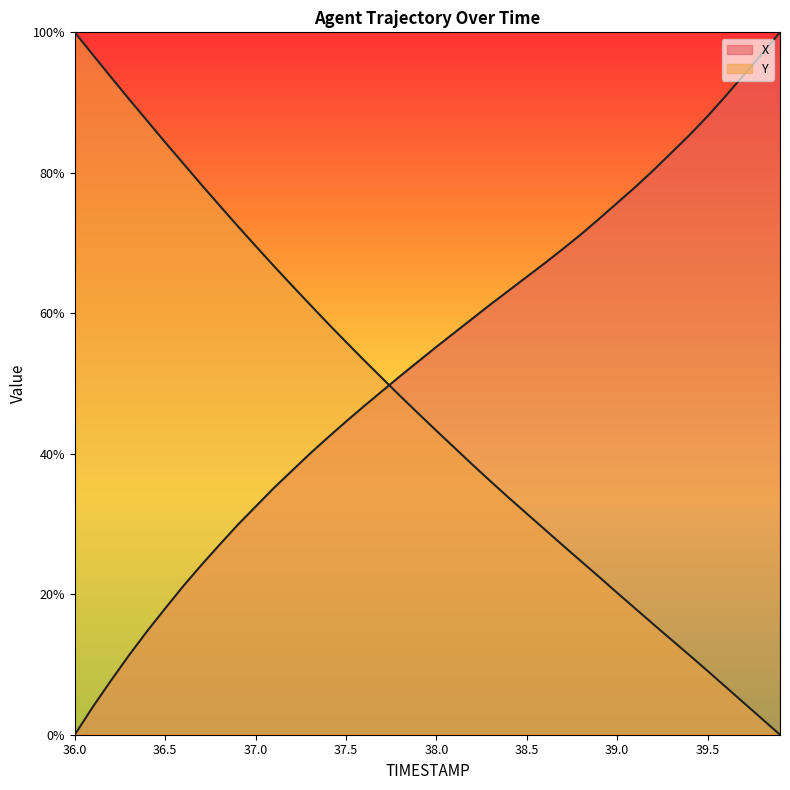

What is the sum of all Y values?

1862.7